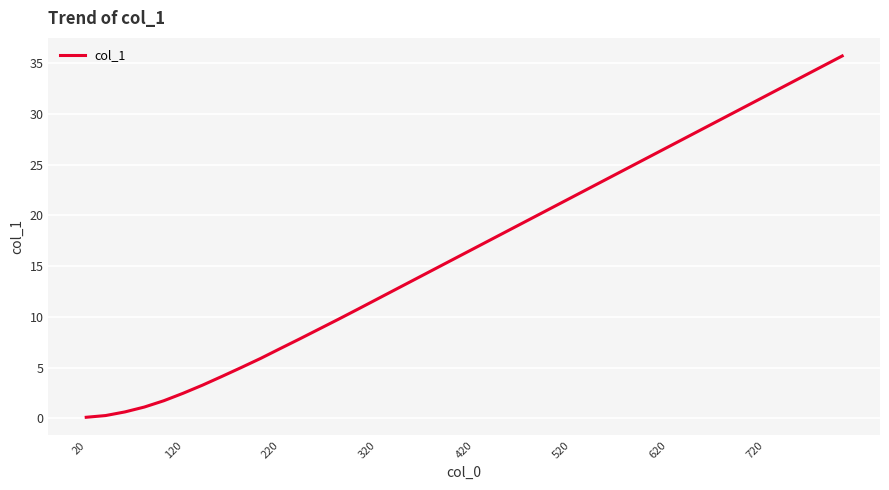

What is the greatest value displayed?

35.7